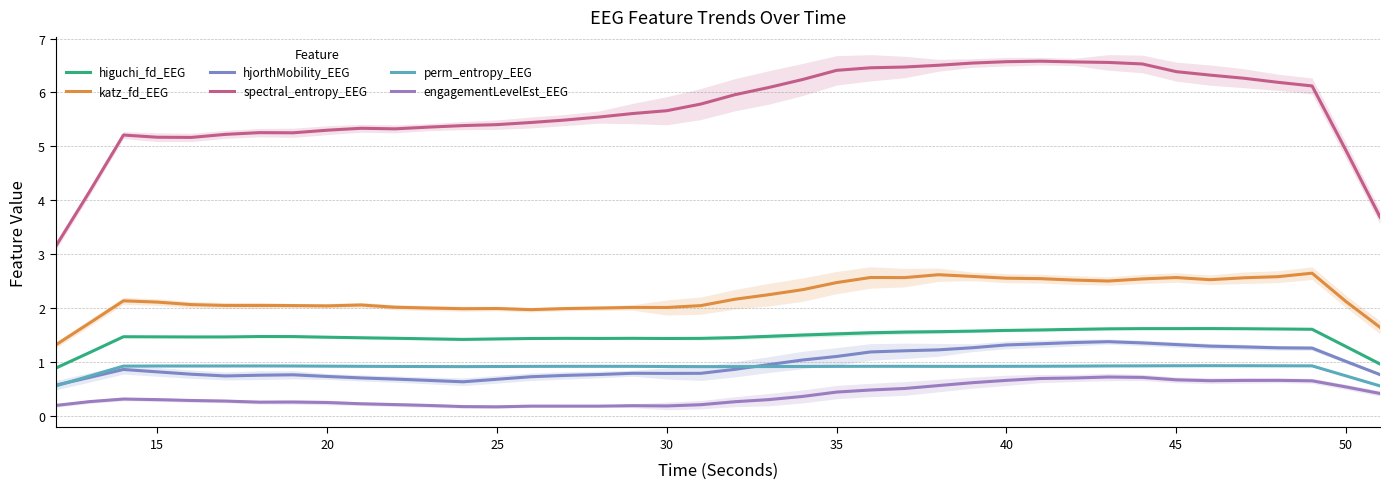

Reading left to right, extract all data points from this chart.

higuchi_fd_EEG: 0.9	1.2	1.5	1.5	1.5	1.5	1.5	1.5	1.5	1.4	1.4	1.4	1.4	1.4	1.4	1.4	1.4	1.4	1.4	1.4	1.5	1.5	1.5	1.5	1.5	1.6	1.6	1.6	1.6	1.6	1.6	1.6	1.6	1.6	1.6	1.6	1.6	1.6	1.3	1.0
katz_fd_EEG: 1.3	1.7	2.1	2.1	2.1	2.0	2.0	2.0	2.0	2.1	2.0	2.0	2.0	2.0	2.0	2.0	2.0	2.0	2.0	2.0	2.2	2.2	2.3	2.5	2.6	2.6	2.6	2.6	2.6	2.5	2.5	2.5	2.5	2.6	2.5	2.6	2.6	2.6	2.1	1.6
hjorthMobility_EEG: 0.6	0.7	0.9	0.8	0.8	0.7	0.8	0.8	0.7	0.7	0.7	0.7	0.6	0.7	0.7	0.7	0.8	0.8	0.8	0.8	0.9	1.0	1.0	1.1	1.2	1.2	1.2	1.3	1.3	1.3	1.4	1.4	1.4	1.3	1.3	1.3	1.3	1.3	1.0	0.8
spectral_entropy_EEG: 3.1	4.2	5.2	5.2	5.2	5.2	5.3	5.3	5.3	5.3	5.3	5.4	5.4	5.4	5.4	5.5	5.5	5.6	5.7	5.8	6.0	6.1	6.2	6.4	6.5	6.5	6.5	6.5	6.6	6.6	6.6	6.6	6.5	6.4	6.3	6.3	6.2	6.1	4.9	3.7
perm_entropy_EEG: 0.6	0.7	0.9	0.9	0.9	0.9	0.9	0.9	0.9	0.9	0.9	0.9	0.9	0.9	0.9	0.9	0.9	0.9	0.9	0.9	0.9	0.9	0.9	0.9	0.9	0.9	0.9	0.9	0.9	0.9	0.9	0.9	0.9	0.9	0.9	0.9	0.9	0.9	0.7	0.6
engagementLevelEst_EEG: 0.2	0.3	0.3	0.3	0.3	0.3	0.3	0.3	0.2	0.2	0.2	0.2	0.2	0.2	0.2	0.2	0.2	0.2	0.2	0.2	0.3	0.3	0.4	0.4	0.5	0.5	0.6	0.6	0.7	0.7	0.7	0.7	0.7	0.7	0.7	0.7	0.7	0.6	0.5	0.4